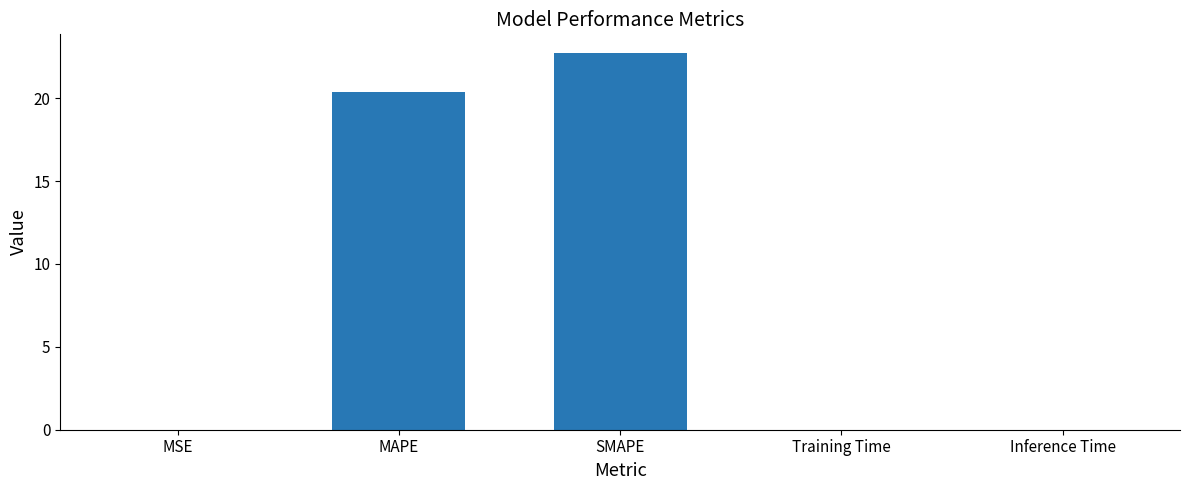

What is the greatest value displayed?

22.7